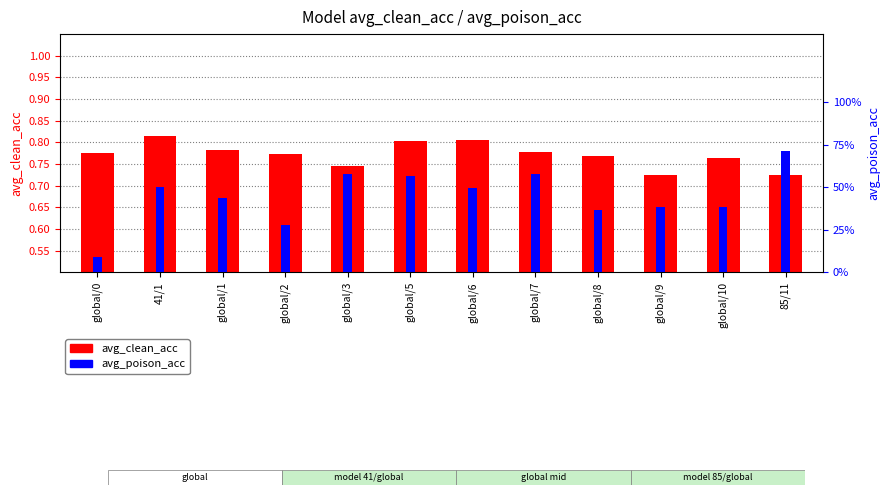

What are all the series names shown in the legend?

avg_clean_acc, avg_poison_acc